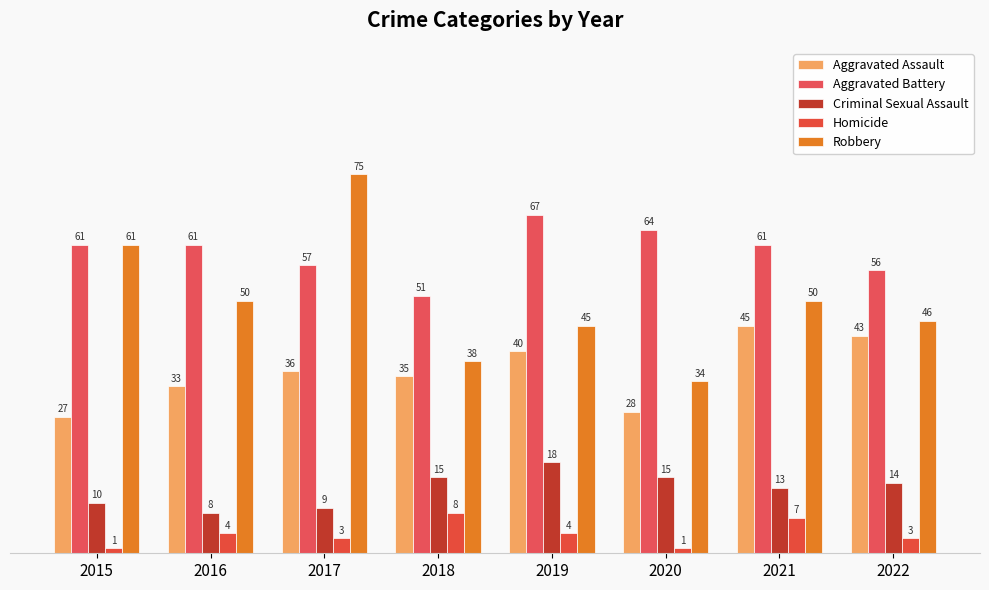

Does the chart contain stacked bars?

No